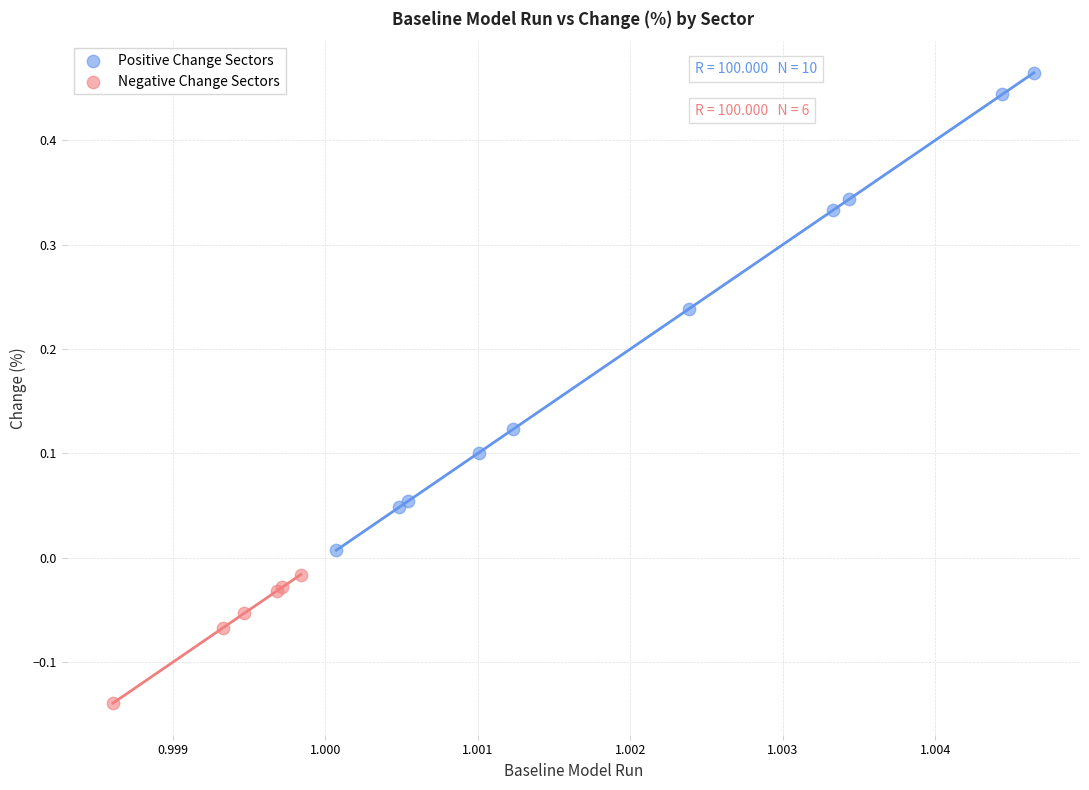

Which series reaches the minimum Y coordinate?

Negative Change Sectors